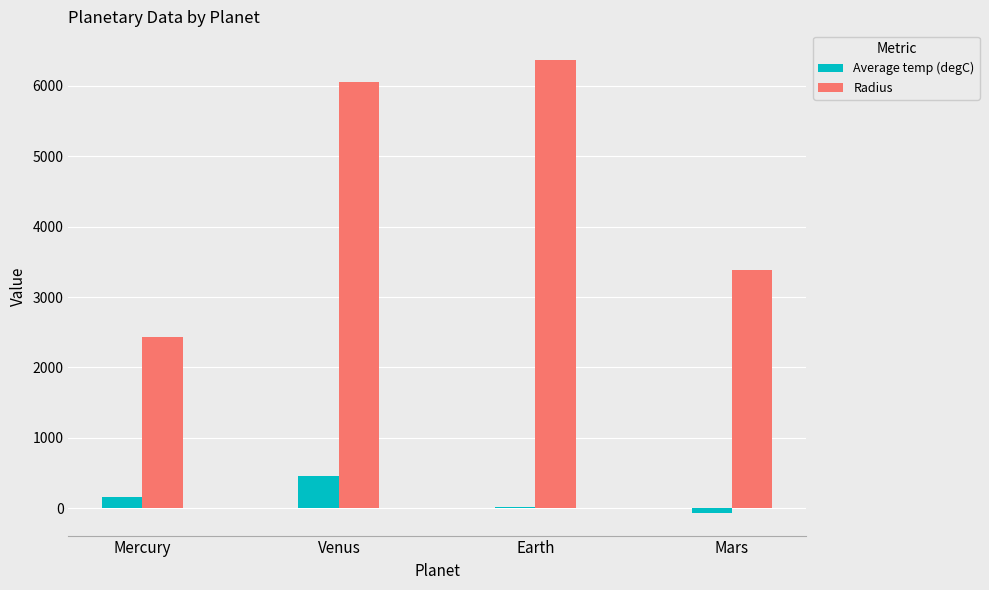

How many categories are shown in the chart?

4